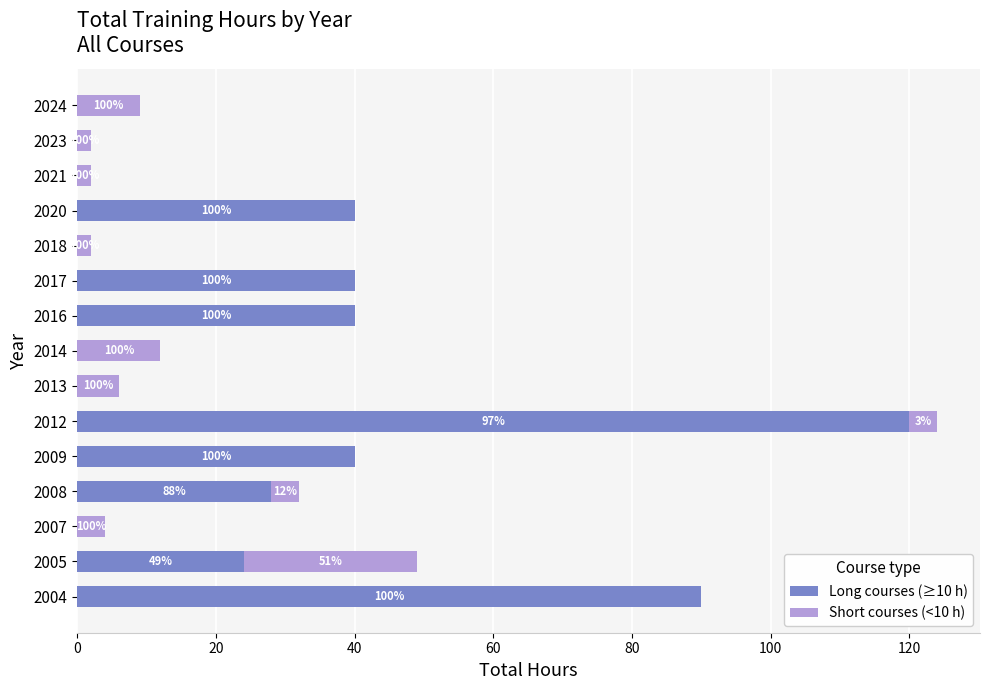

What are all the series names shown in the legend?

Long courses (≥10 h), Short courses (<10 h)